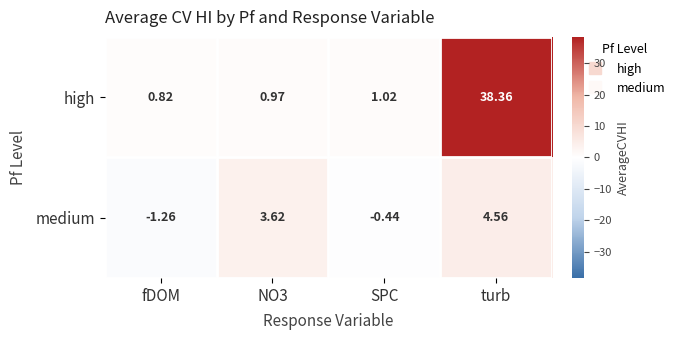

How many categories are shown in the chart?

4